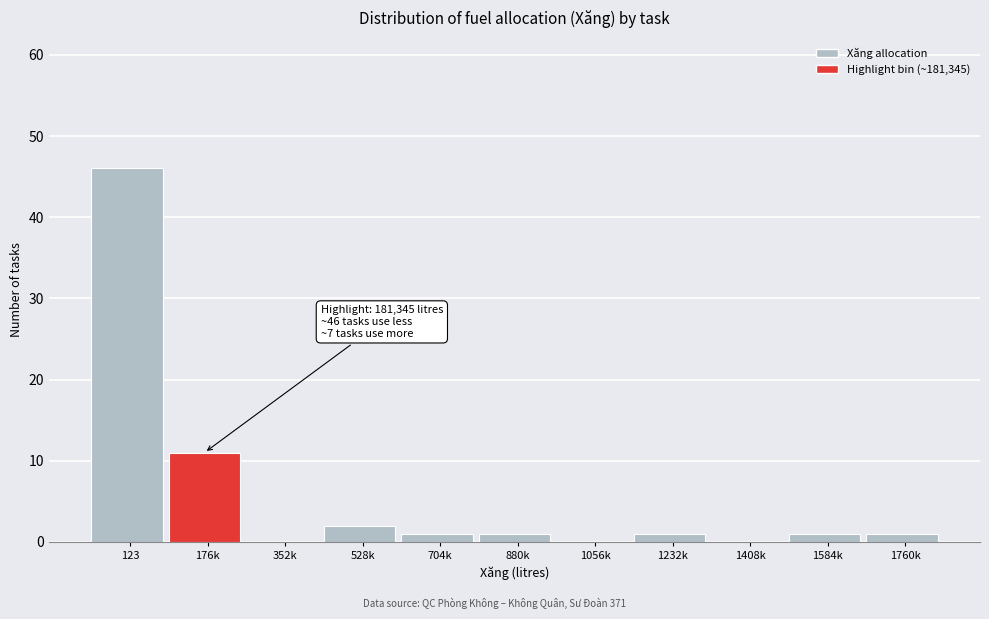

Reading right to left, list all the values displayed in this chart.

1760k=1	1584k=1	1408k=0	1232k=1	1056k=0	880k=1	704k=1	528k=2	352k=0	176k=11	123=46